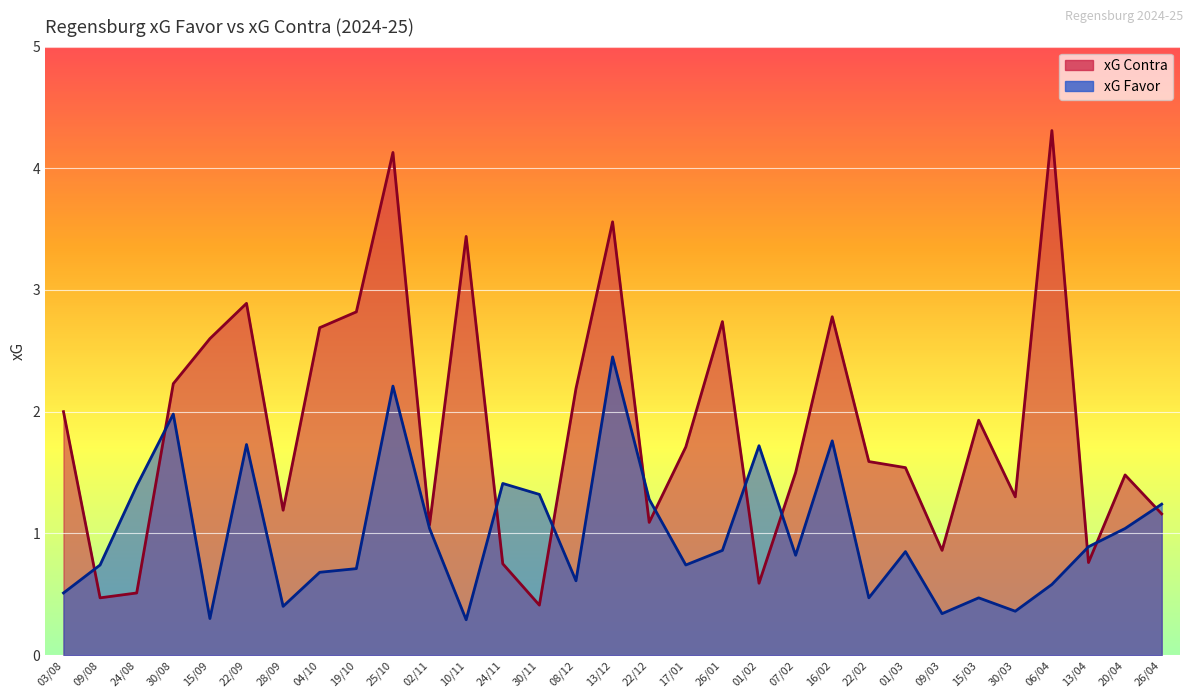

The value of xG Contra at 13/12 is 3.6. True or false?

True